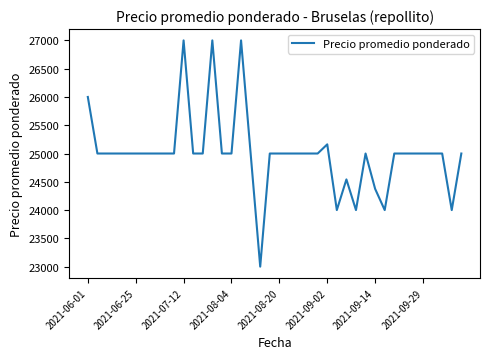

What is the difference between the maximum and minimum values?

4000